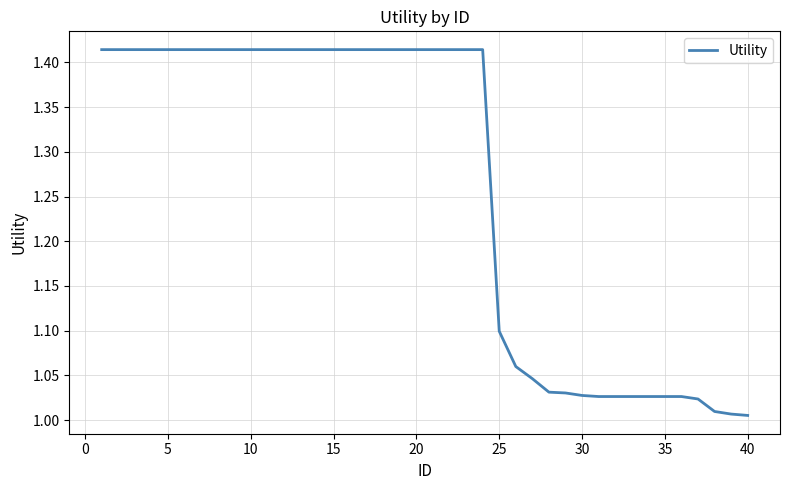

What is the difference between the maximum and minimum values?

0.4